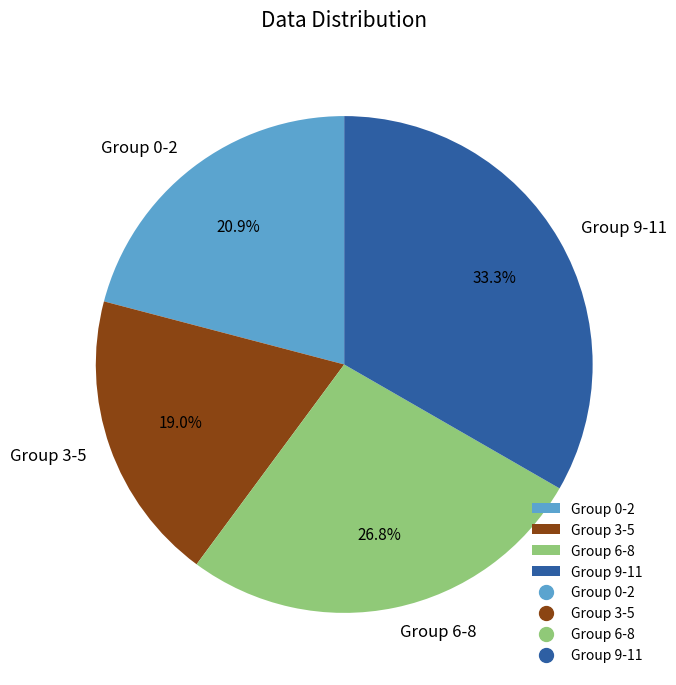

What is the largest slice in the pie chart?

Group 9-11